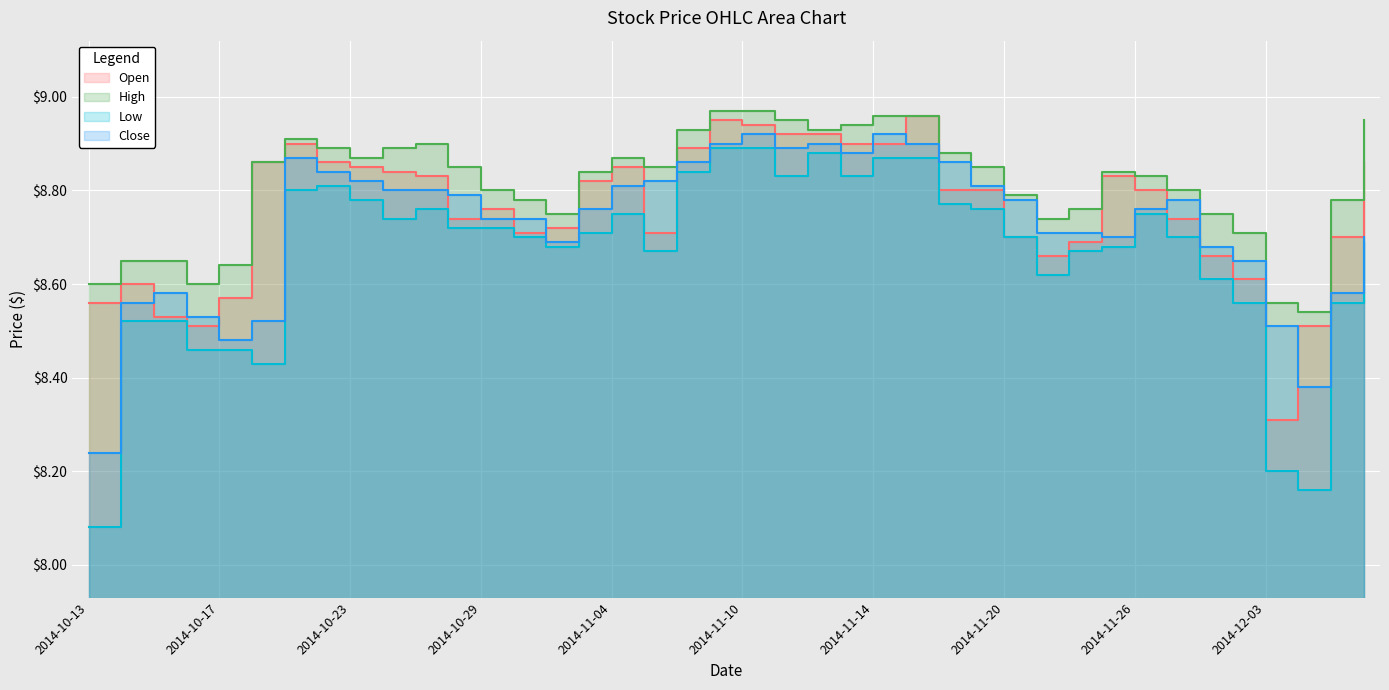

At which category is the sum across all series the highest?

2014-11-10